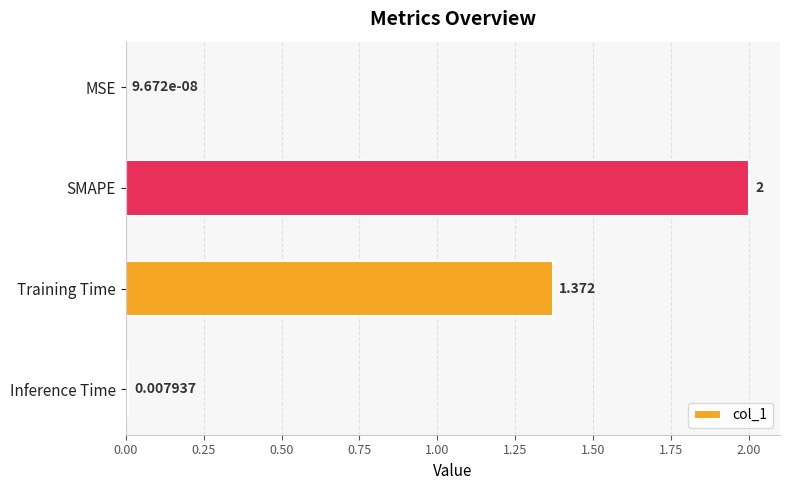

At which label is the value closest to 1?

Training Time